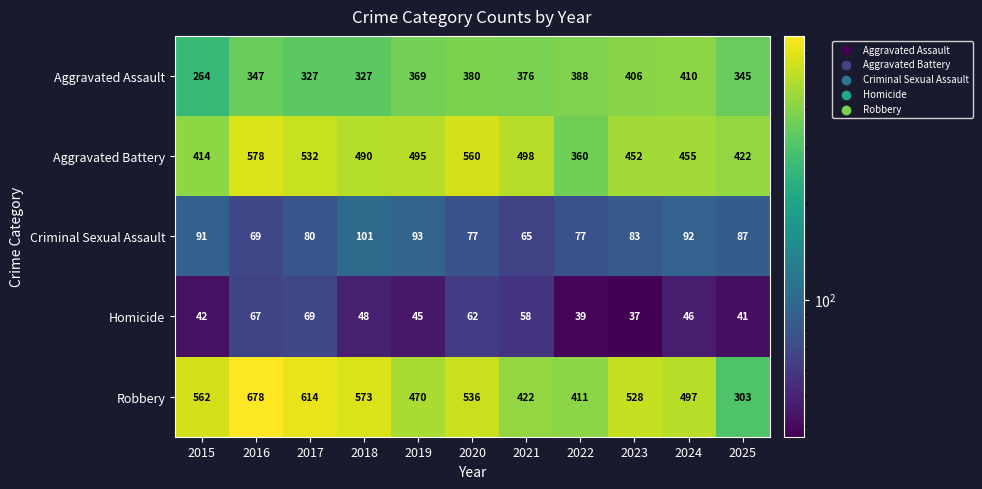

What is the difference between the second highest and minimum values in the Aggravated Assault series?

142